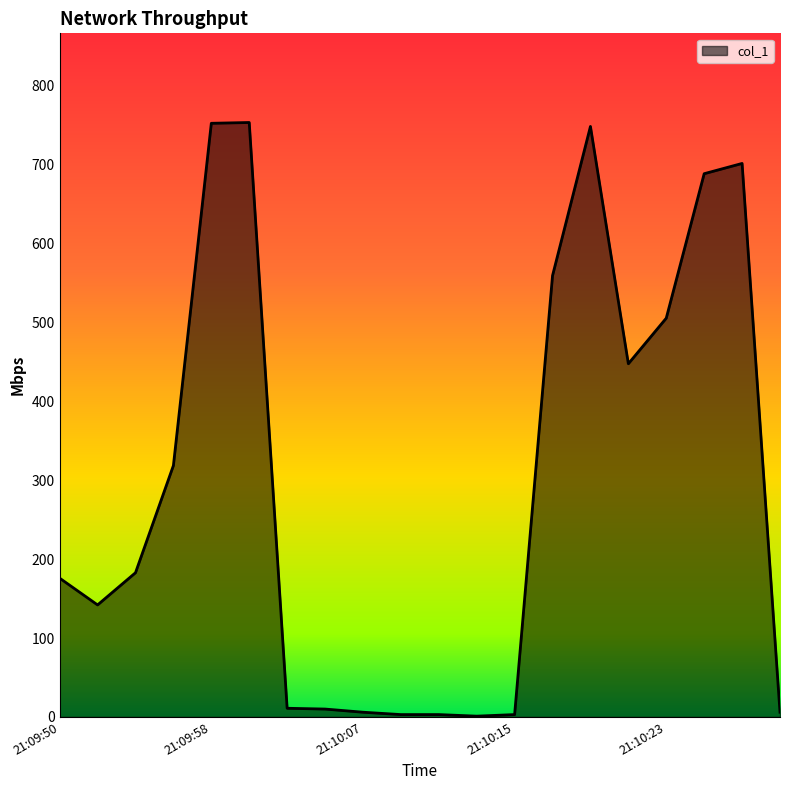

What is the greatest value displayed?

753.5